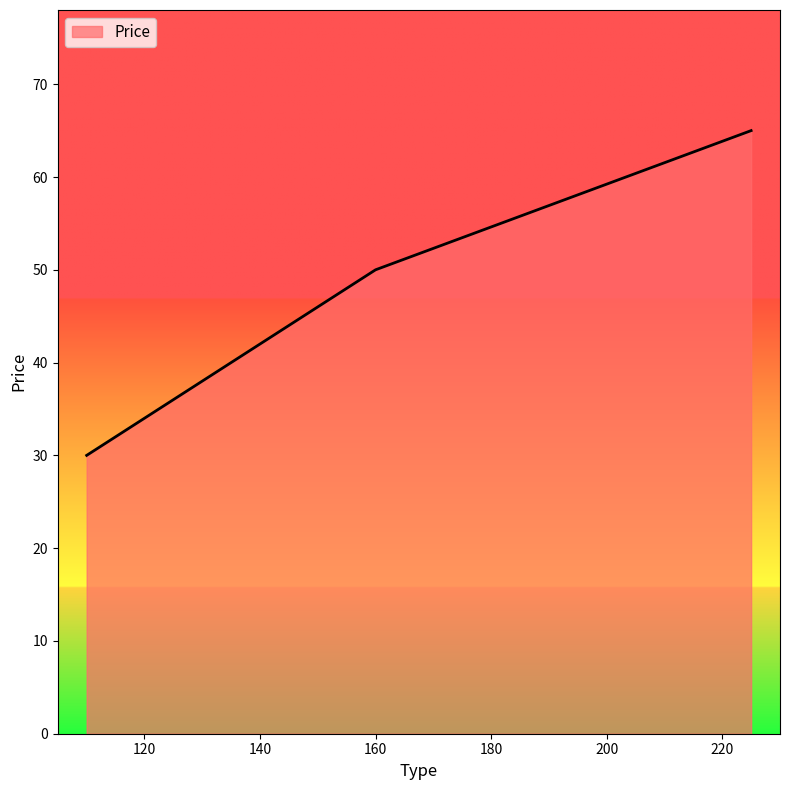

What is the average value?

48